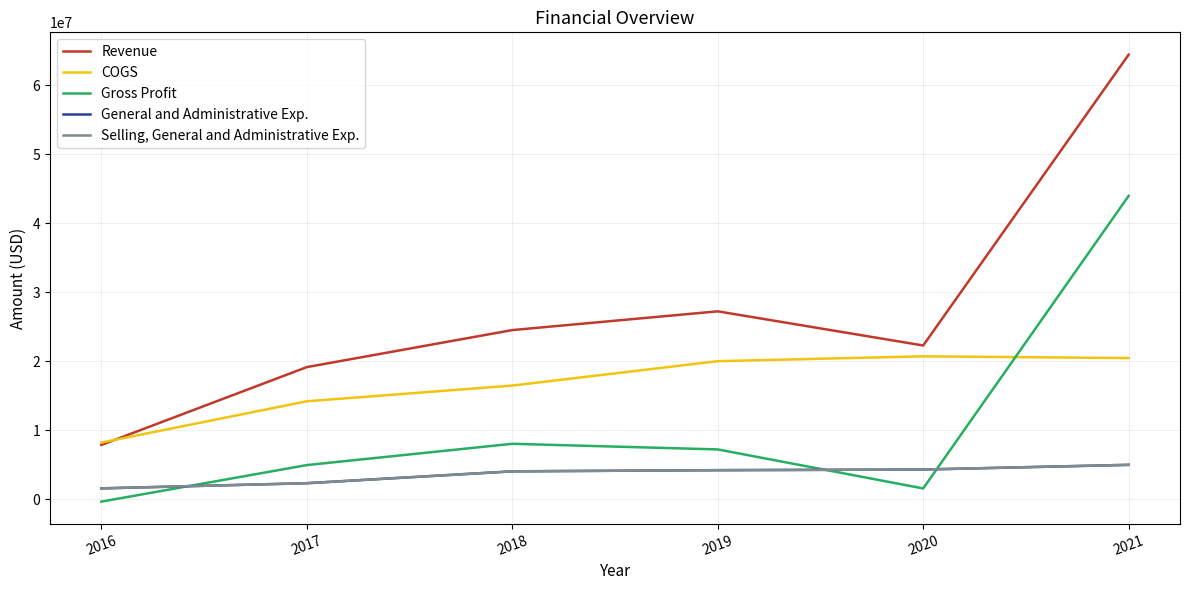

At how many categories does at least one series exceed 59244509?

1